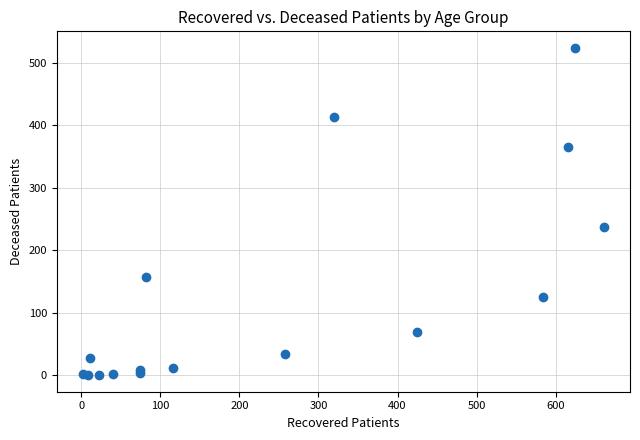

What Y value in the scatter plot is closest to 262?

238